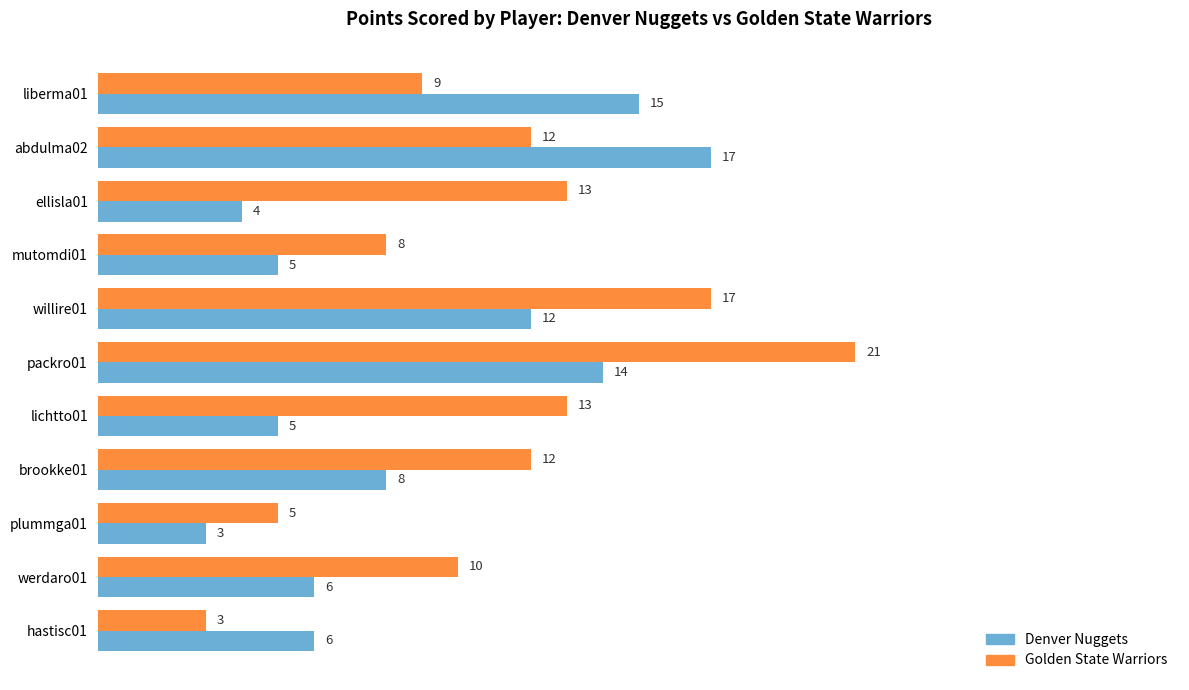

Which series has the largest total across all categories?

Golden State Warriors